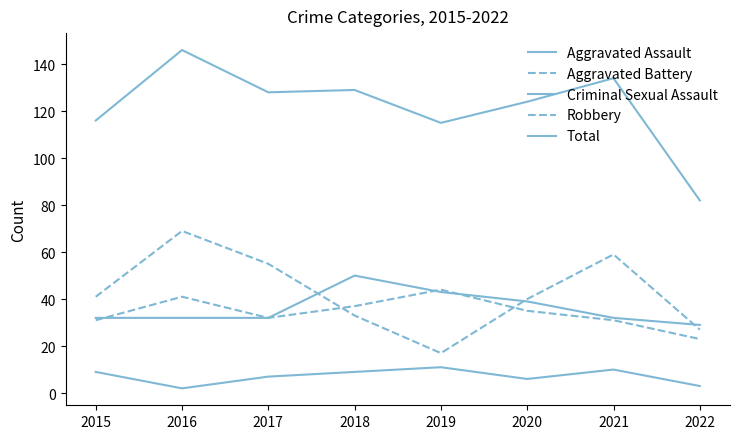

How many lines are shown in the chart?

5